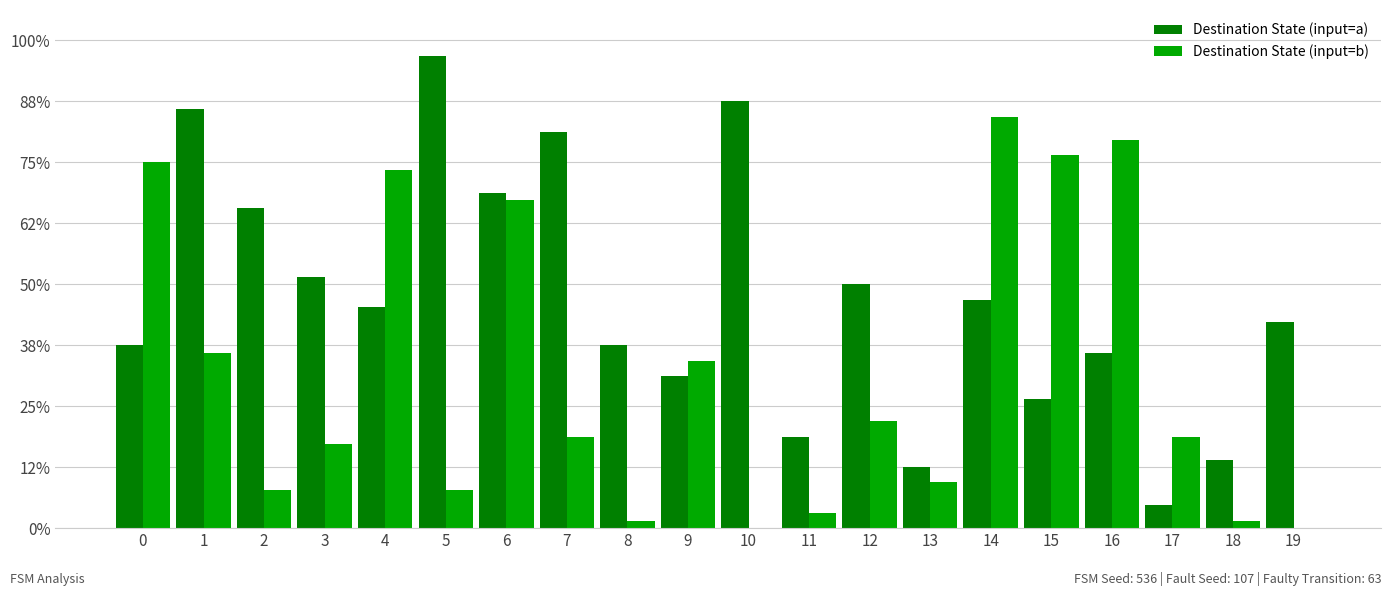

Are the bars horizontal?

No